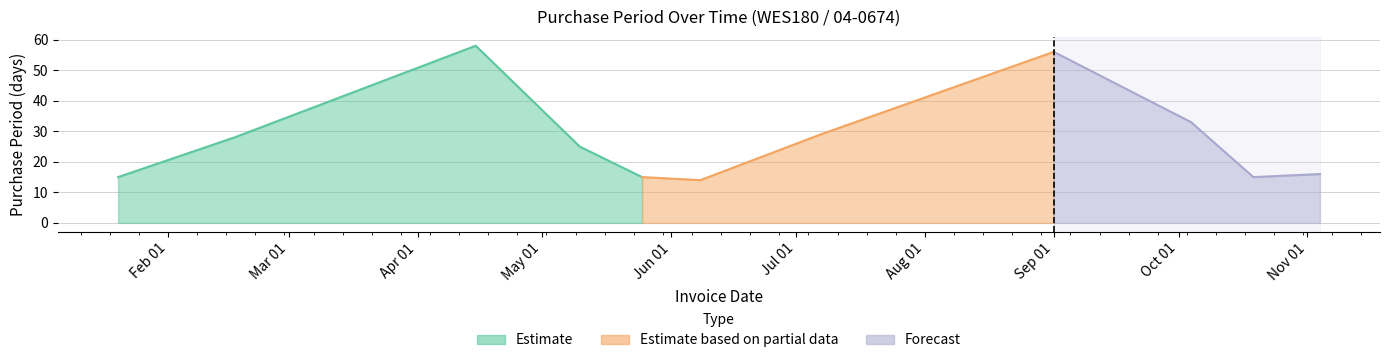

List the labels in order of value, largest first.

2016-04-15, 2016-09-01, 2016-10-04, 2016-07-07, 2016-02-17, 2016-05-10, 2016-11-04, 2016-01-20, 2016-05-25, 2016-10-19, 2016-06-08